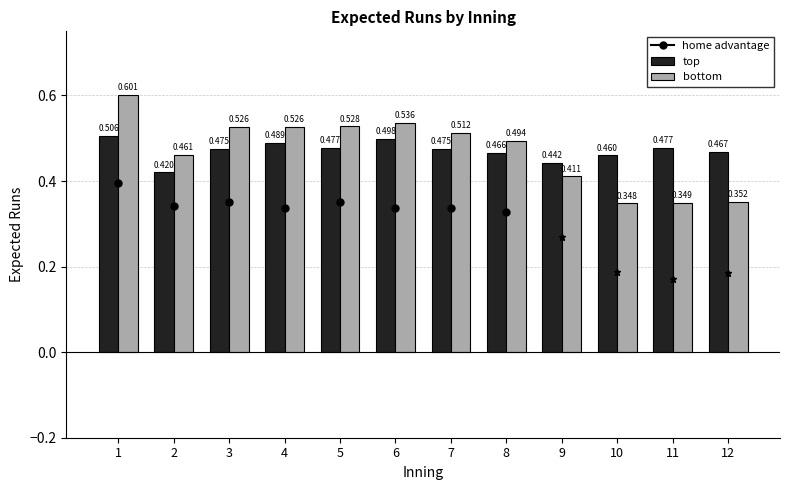

At 6, list the series in order from largest to smallest.

bottom, top